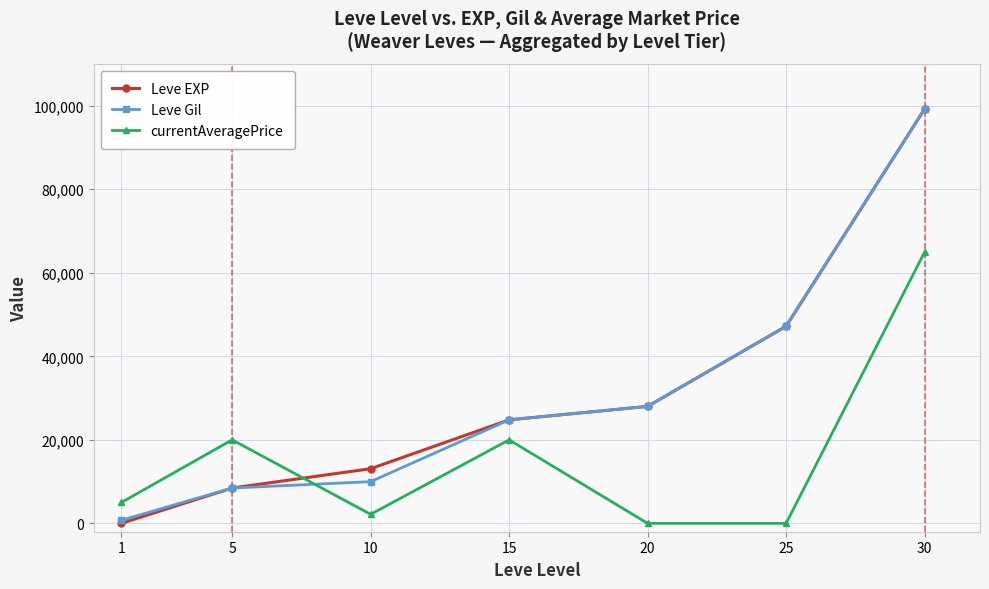

What is the difference between the maximum and minimum values in the currentAveragePrice series?

64963